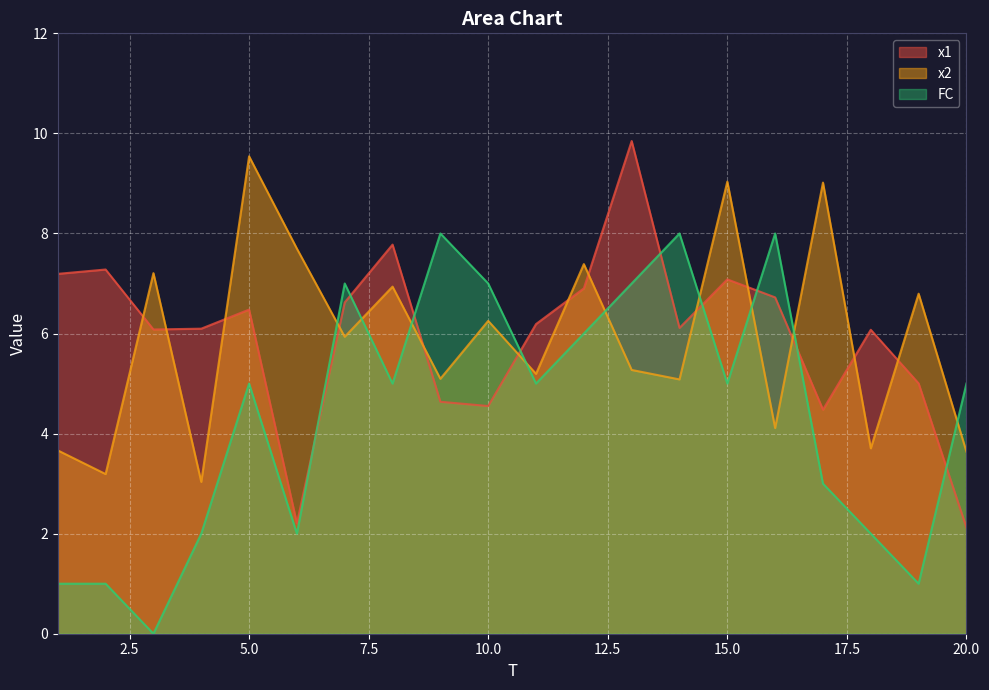

Where does the x1 series first go above 6?

1